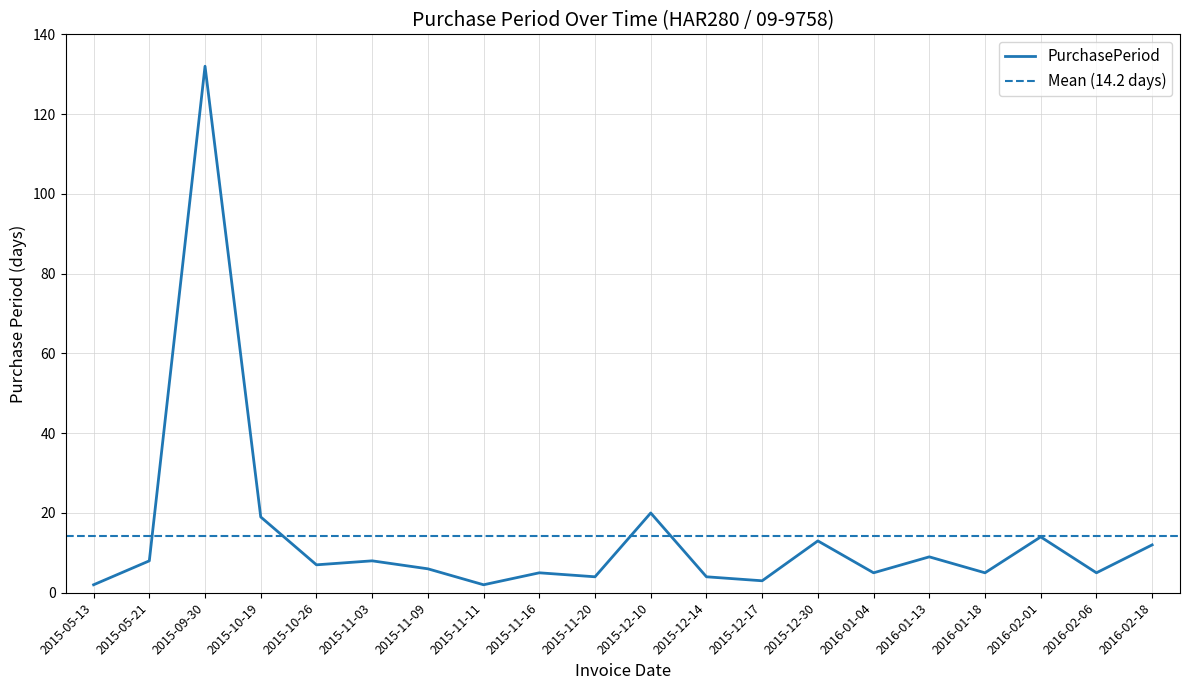

Rank the categories by value from highest to lowest.

2015-09-30, 2015-12-10, 2015-10-19, 2016-02-01, 2015-12-30, 2016-02-18, 2016-01-13, 2015-05-21, 2015-11-03, 2015-10-26, 2015-11-09, 2015-11-16, 2016-01-04, 2016-01-18, 2016-02-06, 2015-11-20, 2015-12-14, 2015-12-17, 2015-05-13, 2015-11-11